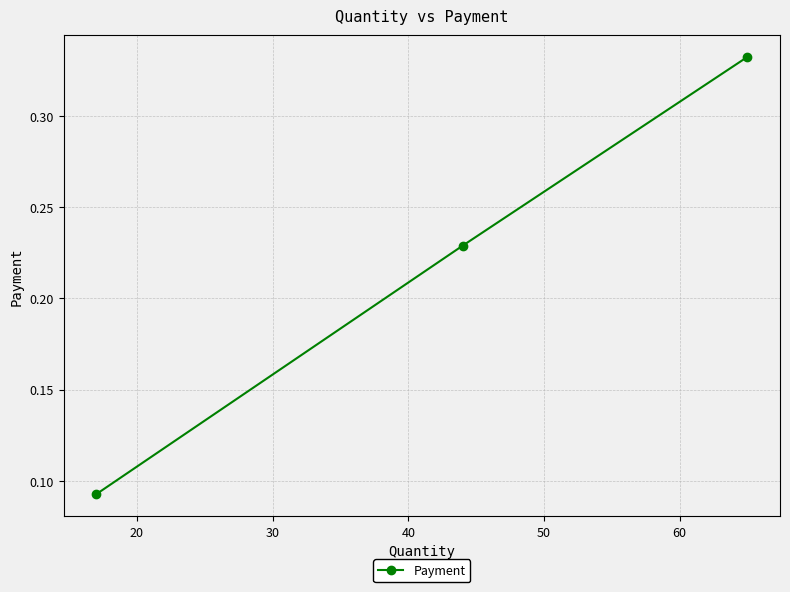

How many values are between 0 and 1?

3